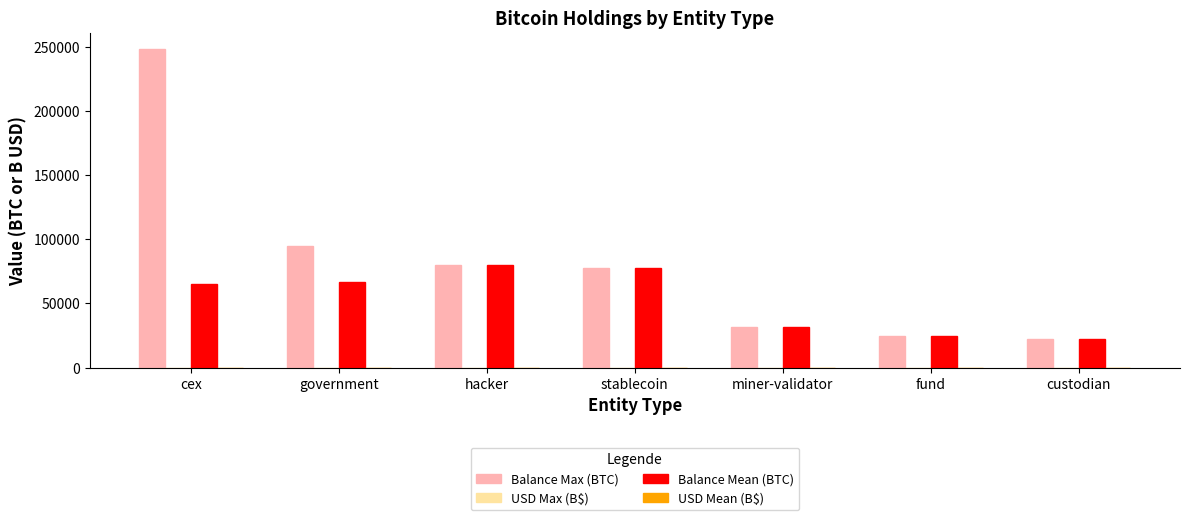

Which series changed the most between government and miner-validator?

Balance Max (BTC)